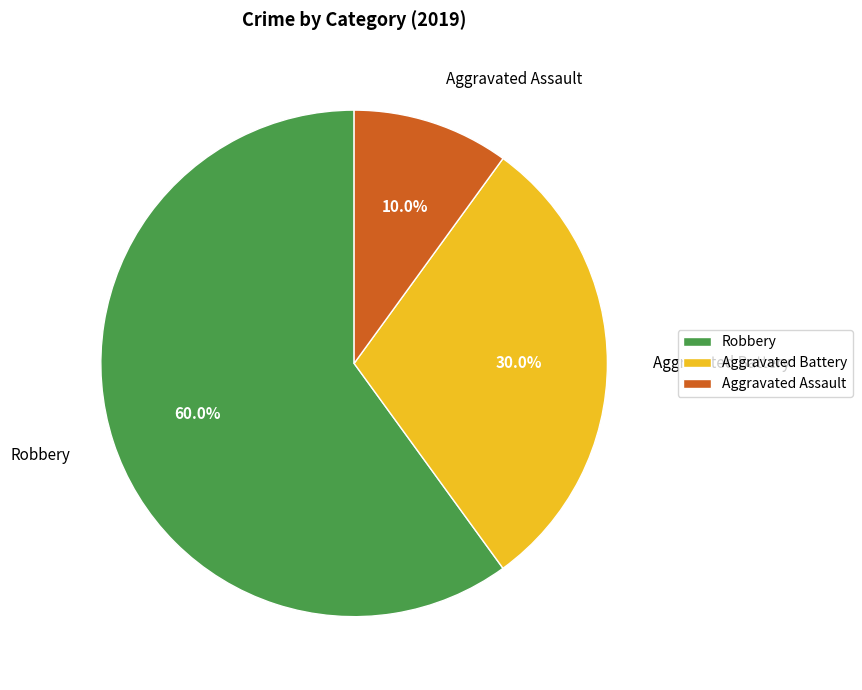

What is the smallest slice in the pie chart?

Aggravated Assault